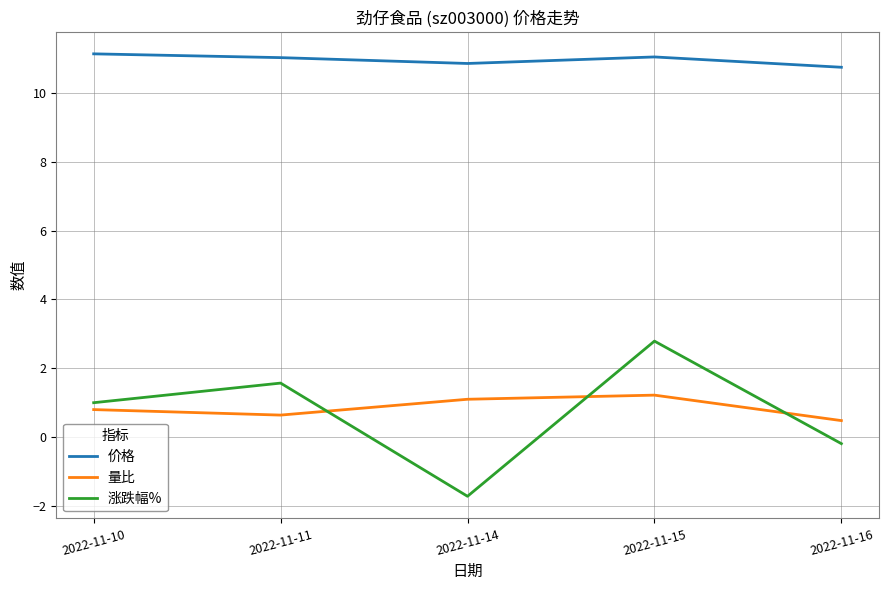

What is the average value of the 量比 series?

0.8